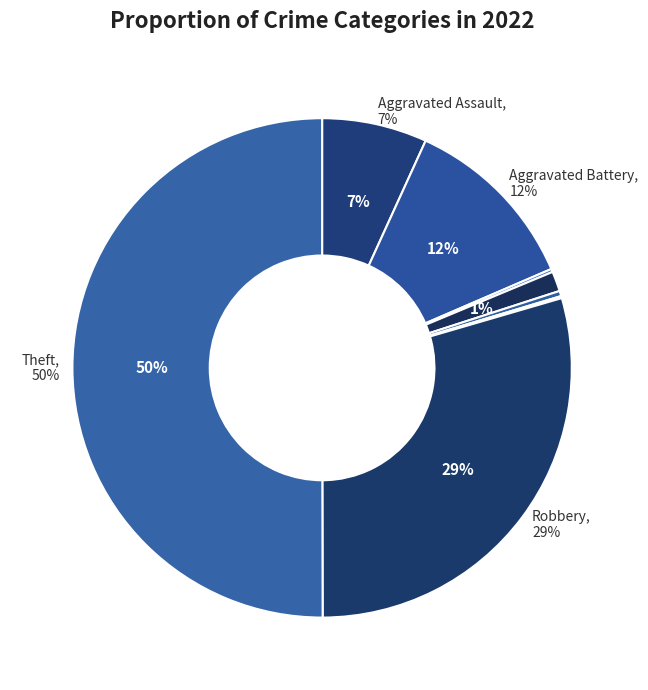

Count the number of slices in the pie.

8